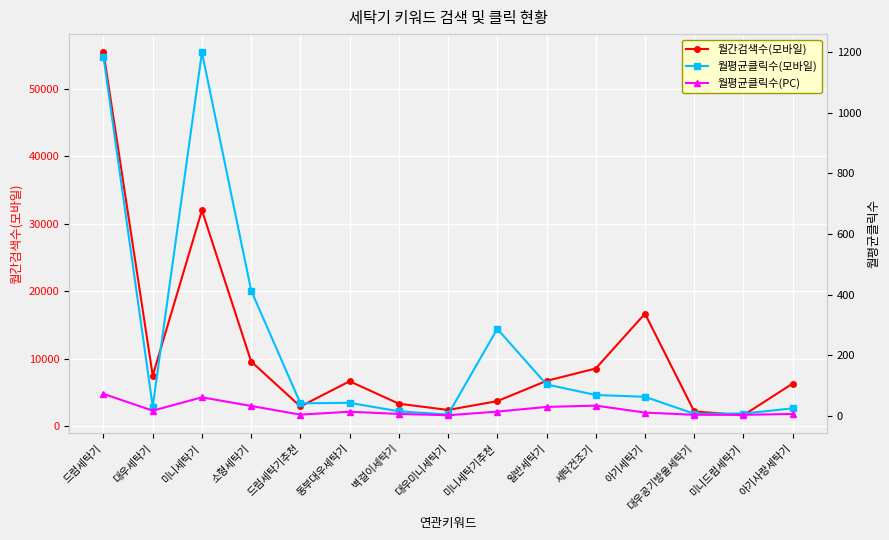

True or false: 월평균클릭수(모바일) and 월간검색수(모바일) cross at least once.

False